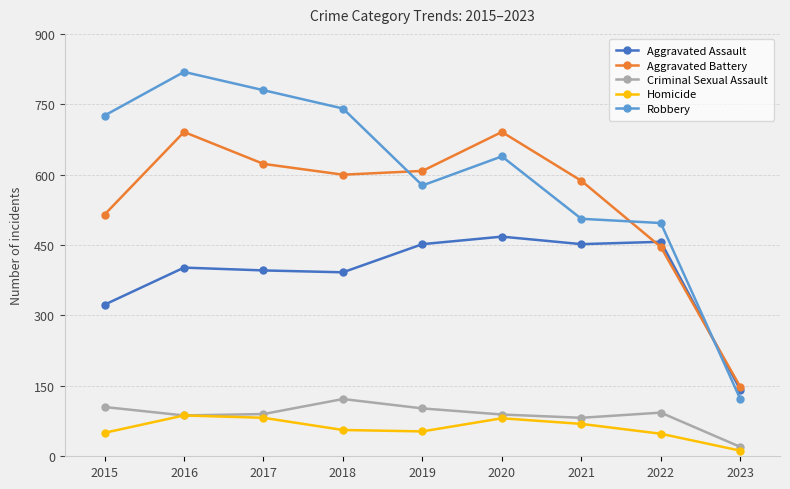

What is the value of the Robbery point at the 1st from the left?

726